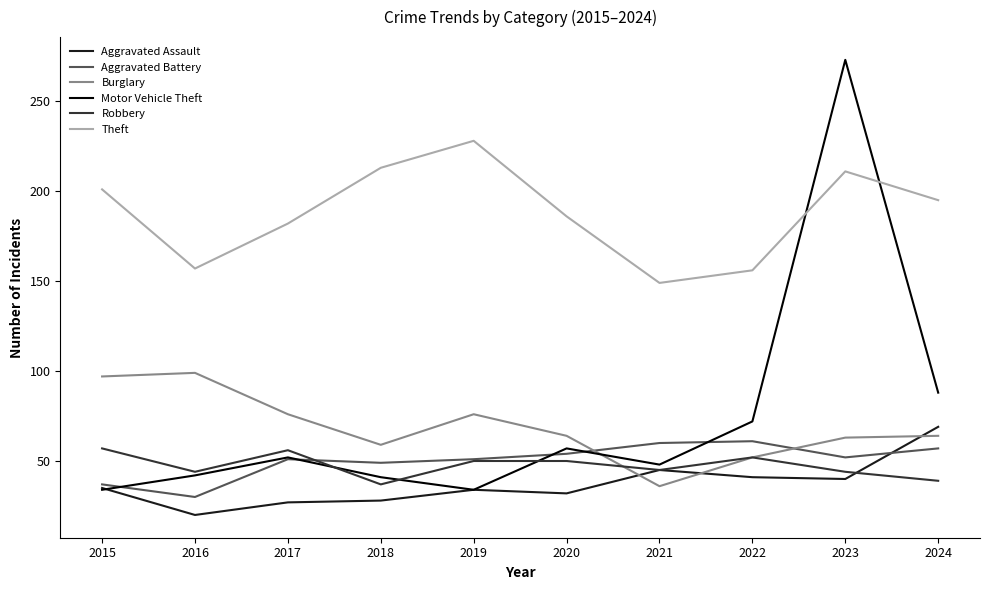

What is the total value across all series at 2015?

461